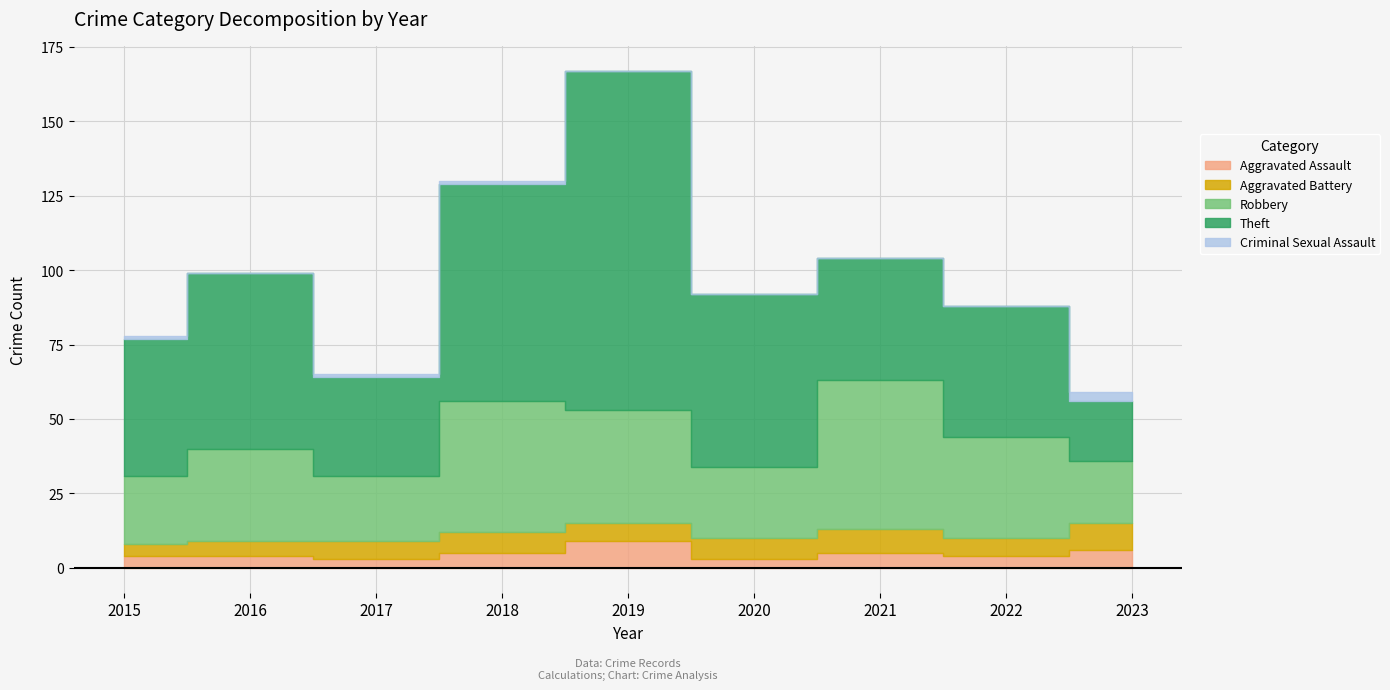

What is the lowest value of the Aggravated Assault series?

3